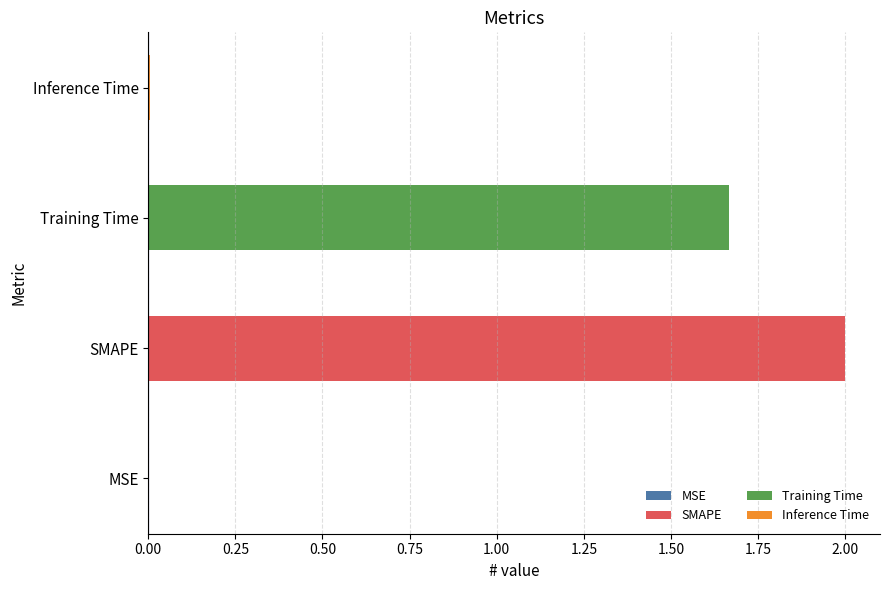

List the labels in order of value, largest first.

SMAPE, Training Time, Inference Time, MSE